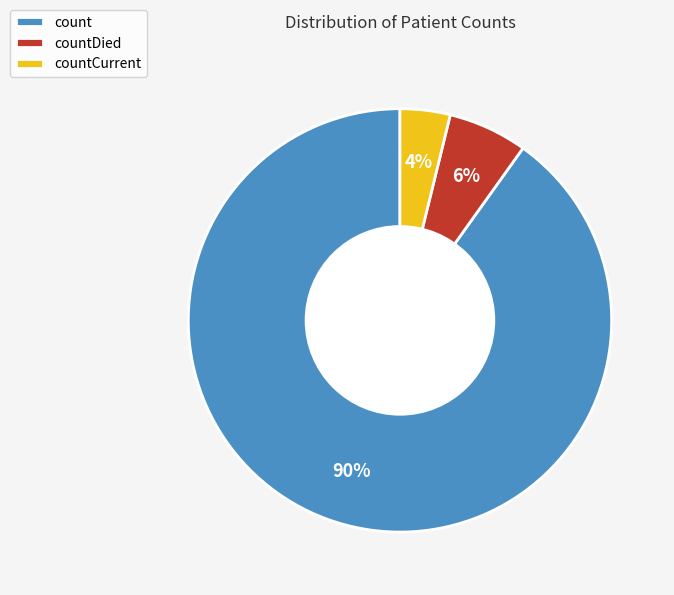

Which category has the smallest portion of the pie?

countCurrent